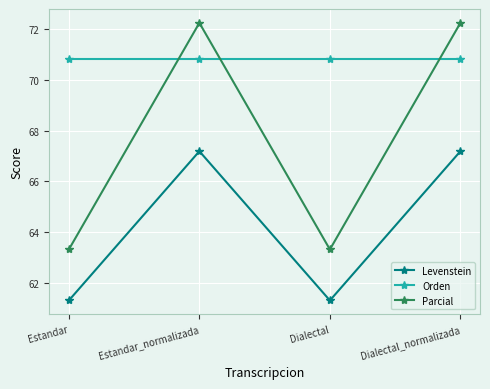

Rank the series by their average value, from highest to lowest.

Orden, Parcial, Levenstein